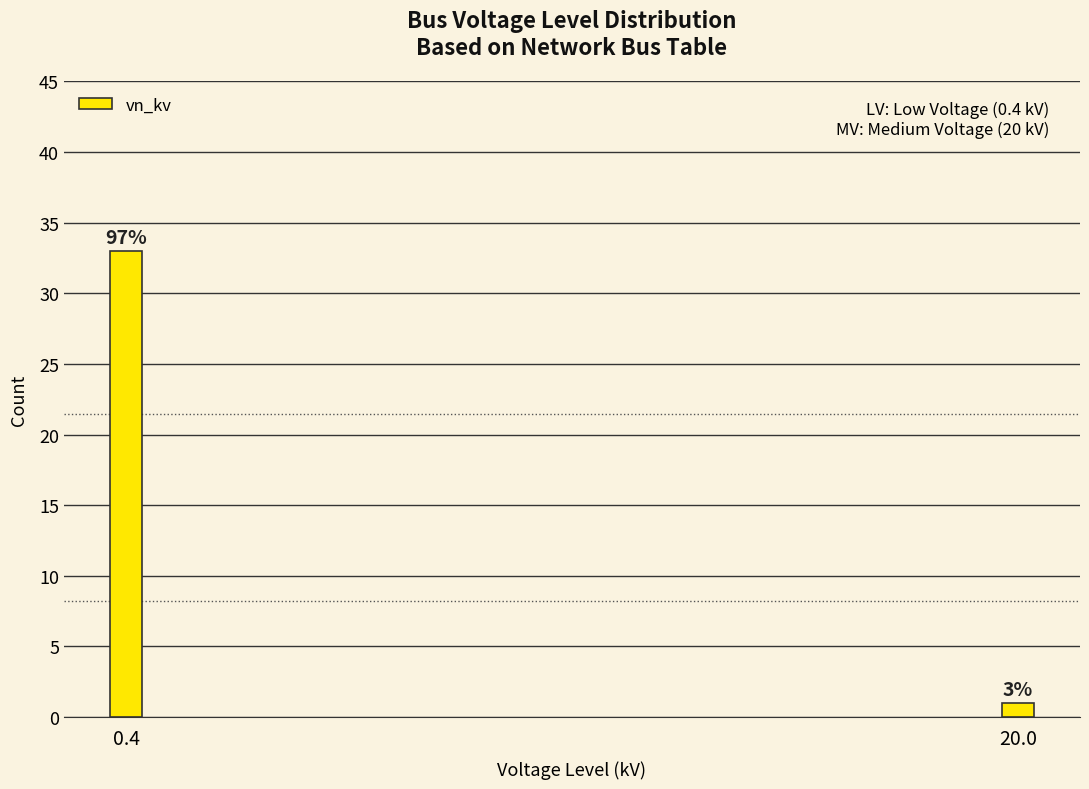

Are the bars horizontal?

No